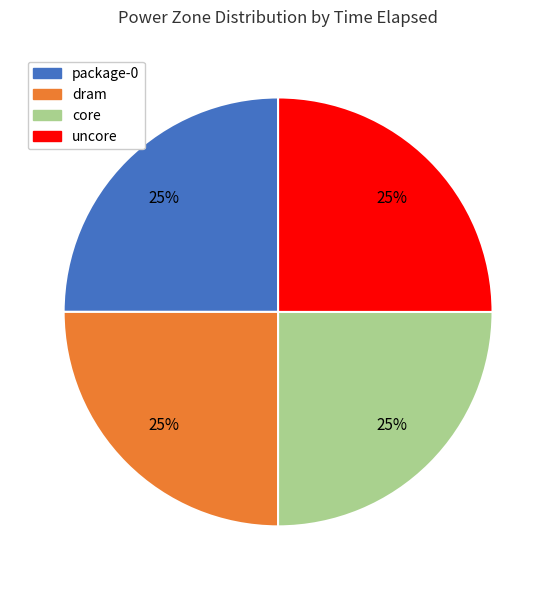

Approximately how many times larger is the value at uncore compared to core?

1.0